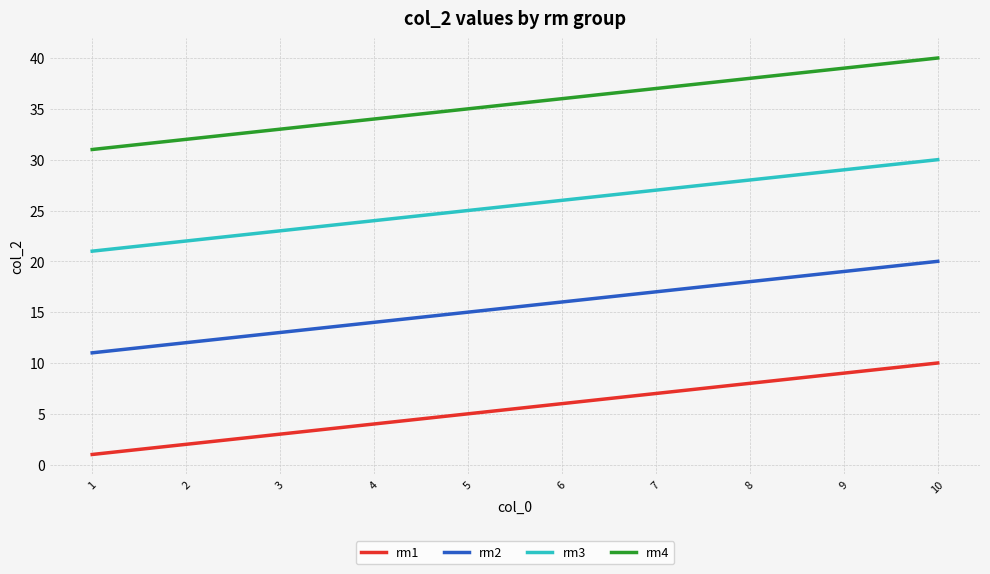

True or false: rm4 and rm2 cross at least once.

False